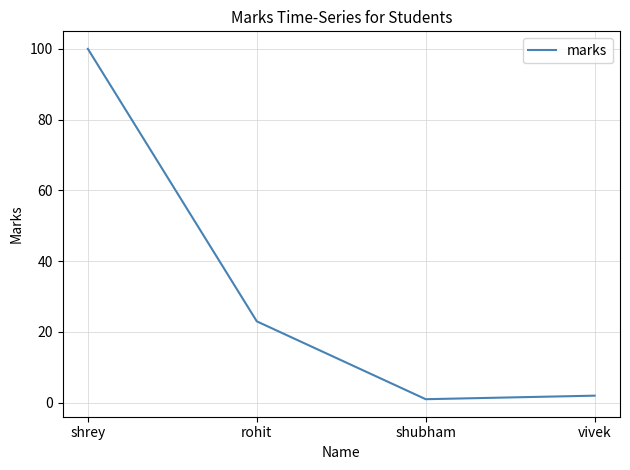

What is the difference between the second highest and second lowest values?

21